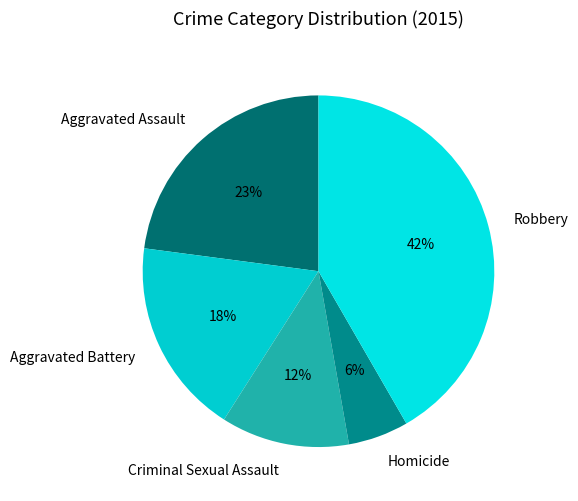

What percentage is the Robbery slice, to the nearest percent?

42%